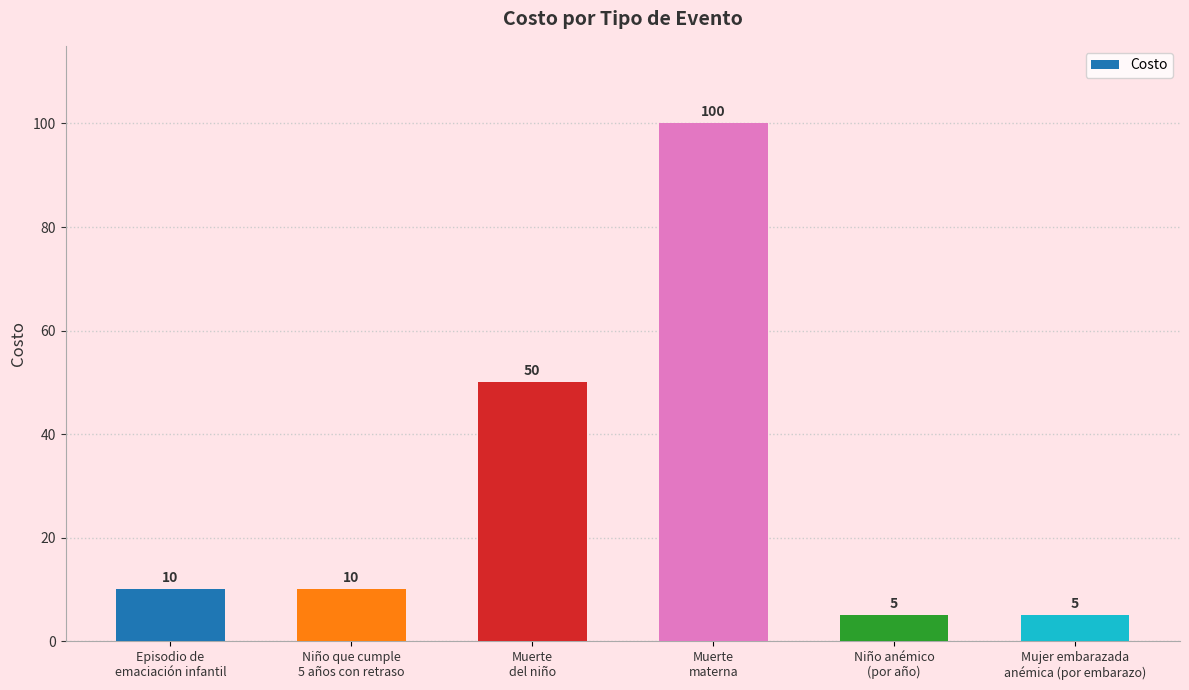

Read the value at Niño que cumple
5 años con retraso, to the nearest 5.

10